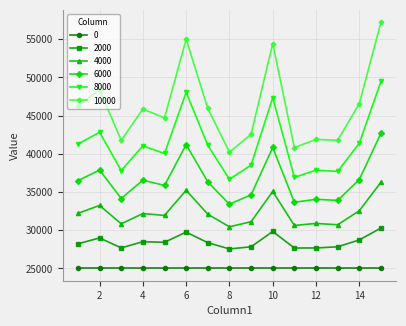

What is the maximum value for 6000?

42694